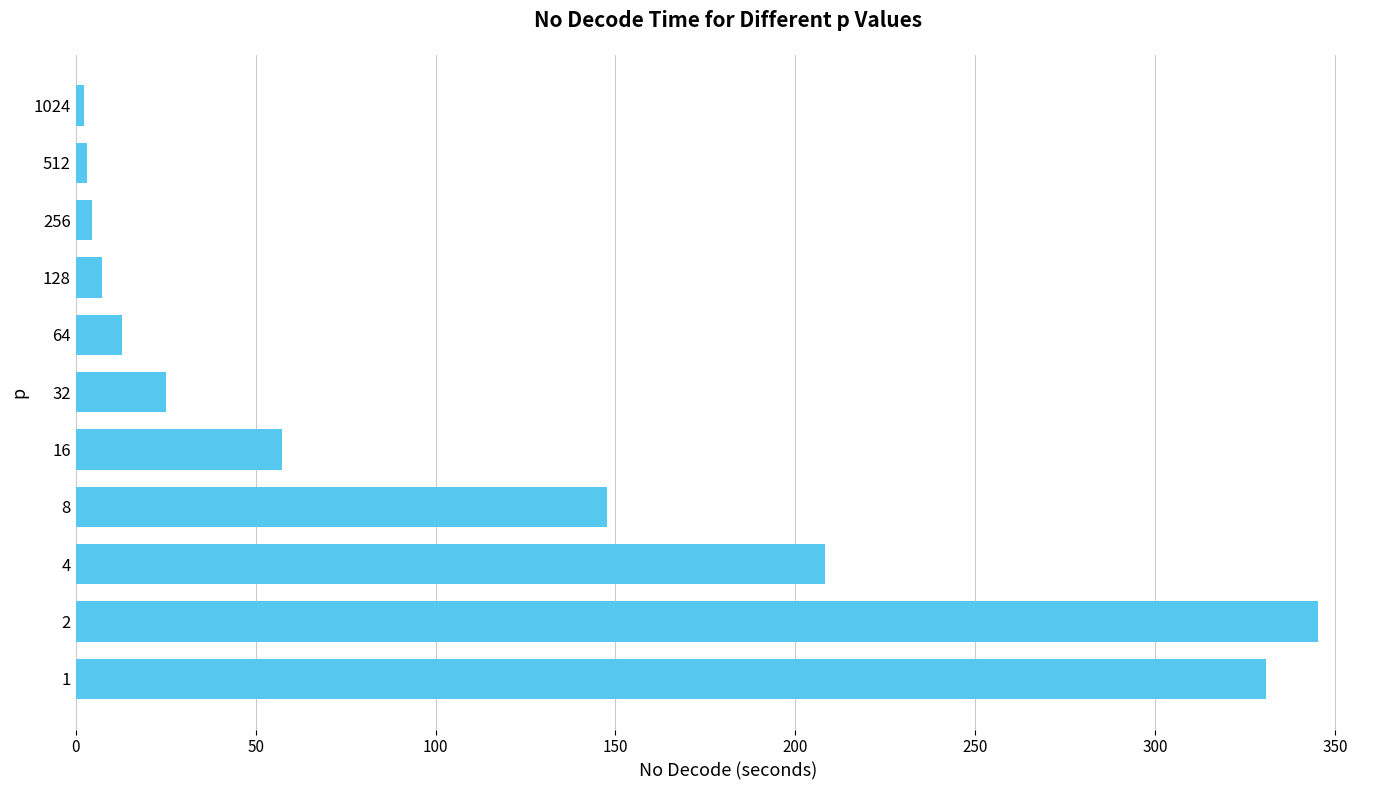

At which label is the value closest to 173?

8